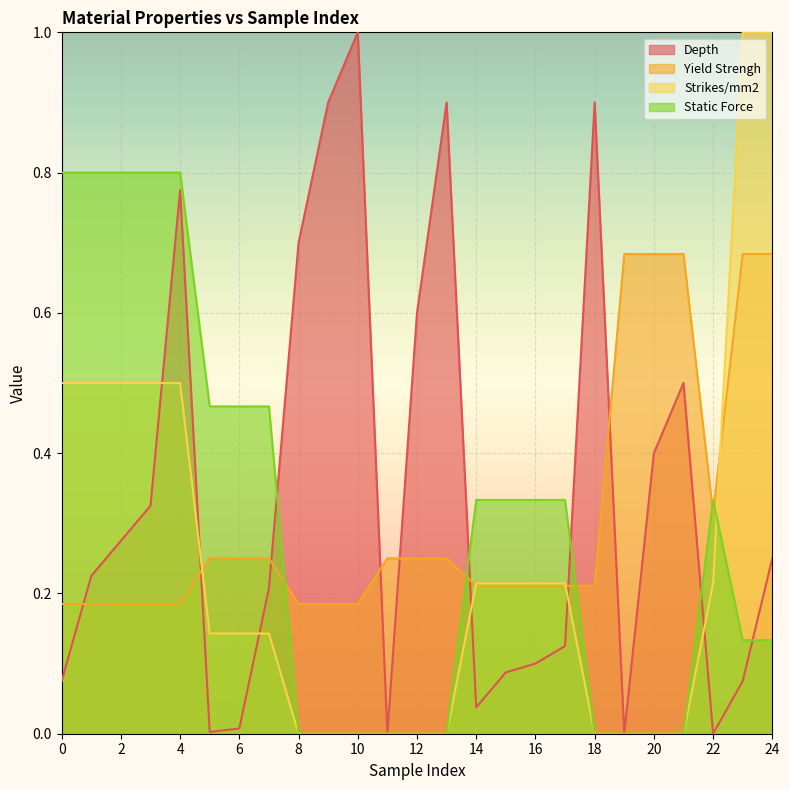

Does the chart display data point markers on the line(s)?

No